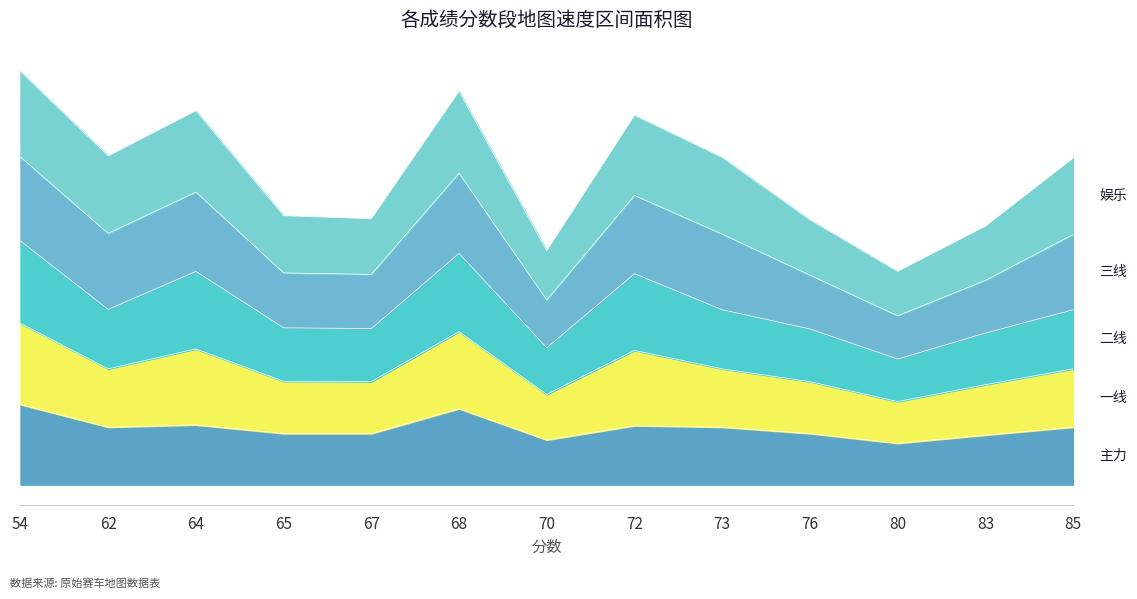

Does the chart have visible grid lines?

No